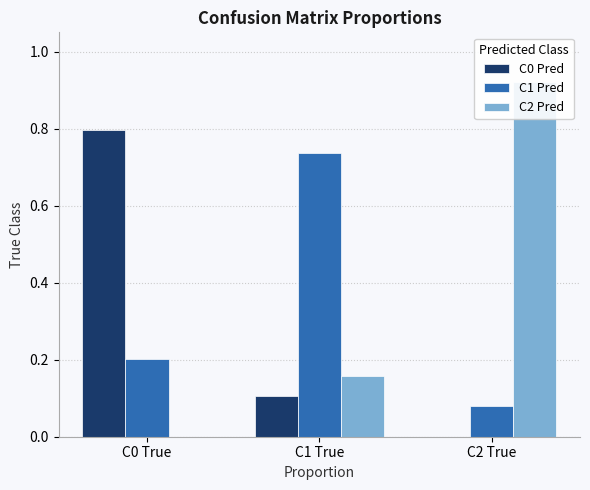

What is the total value across all series at C1 True?

1.0